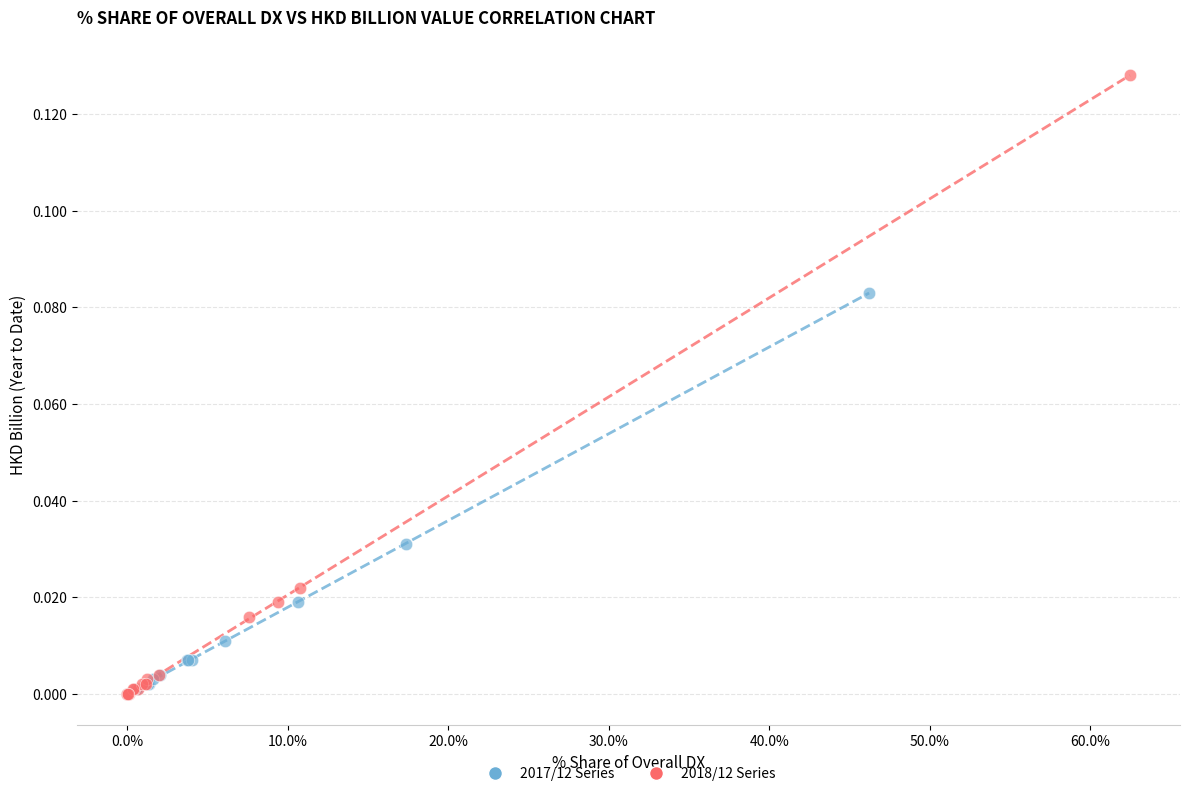

Which series has the largest Y range (max minus min)?

2018/12 Series